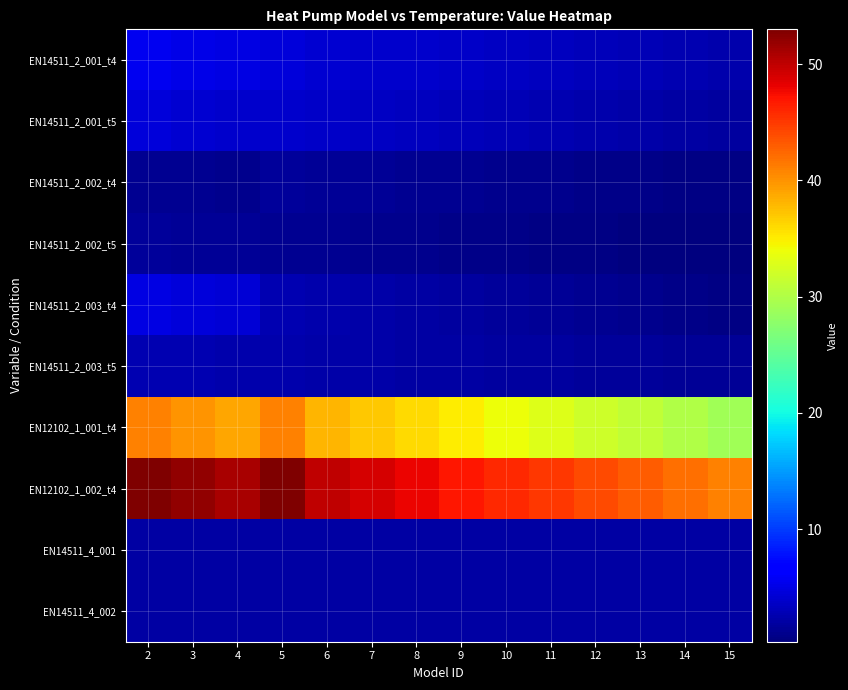

Between 11 and 4, which is larger?

4